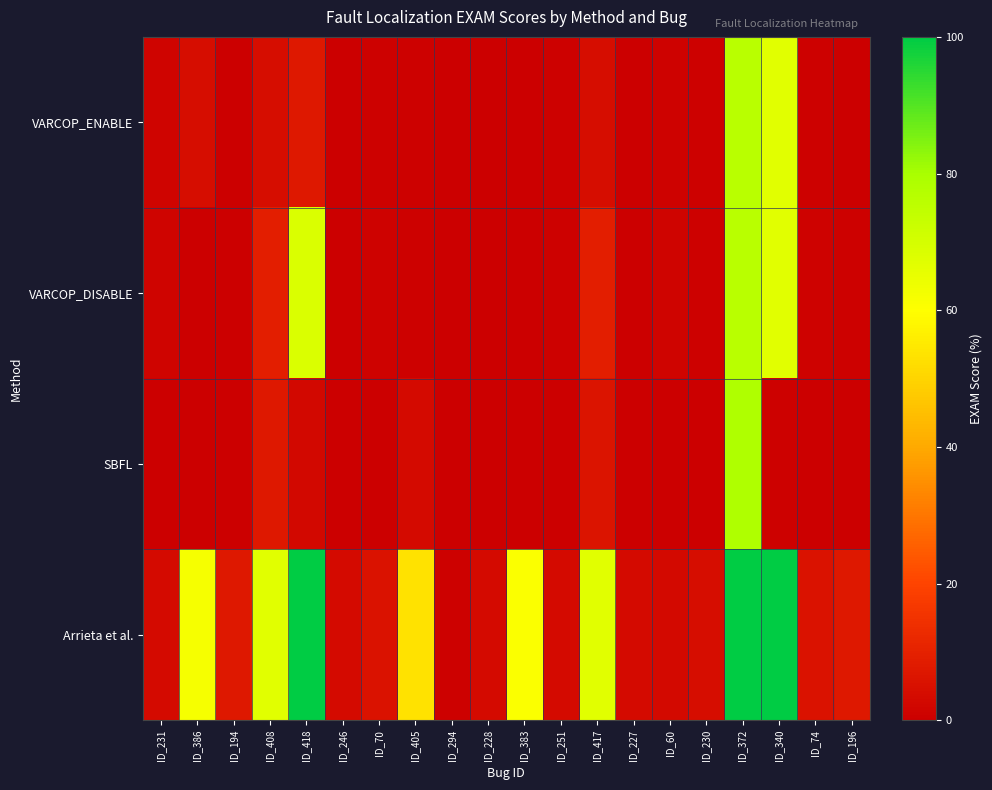

Between ID_60 and ID_230, which series saw the biggest shift?

Arrieta et al.